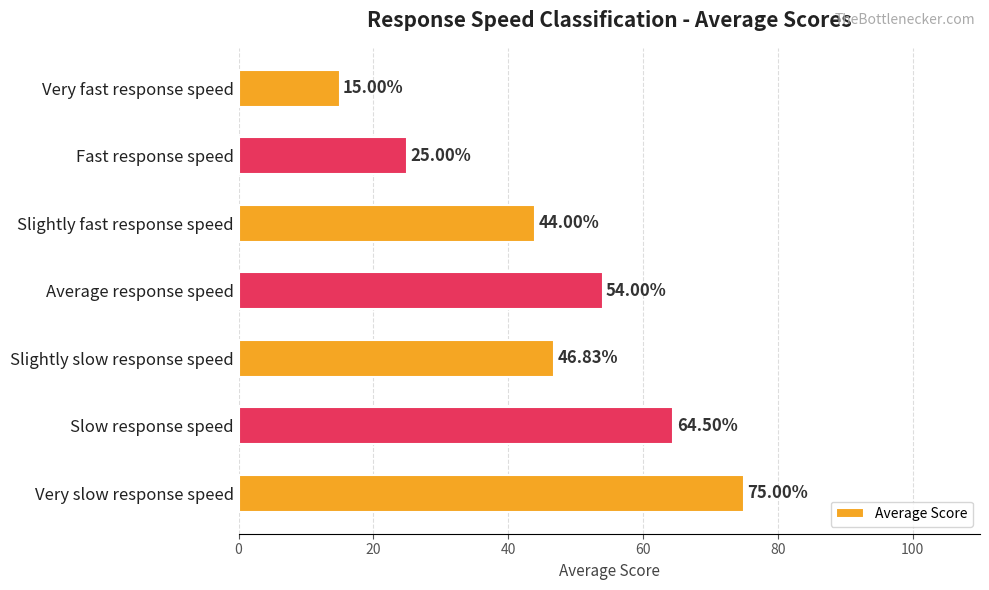

What is the difference between the values at Average response speed and Very fast response speed?

39.0